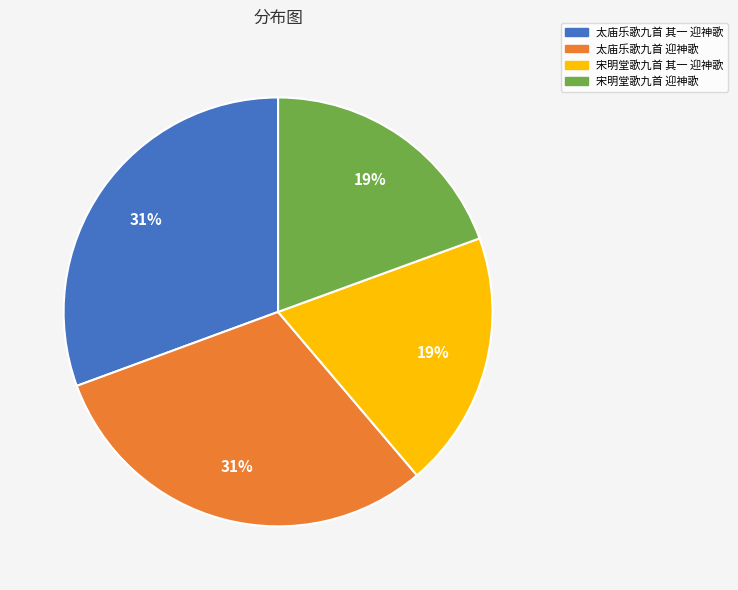

What percentage is the 宋明堂歌九首 其一 迎神歌 slice, to the nearest percent?

19%